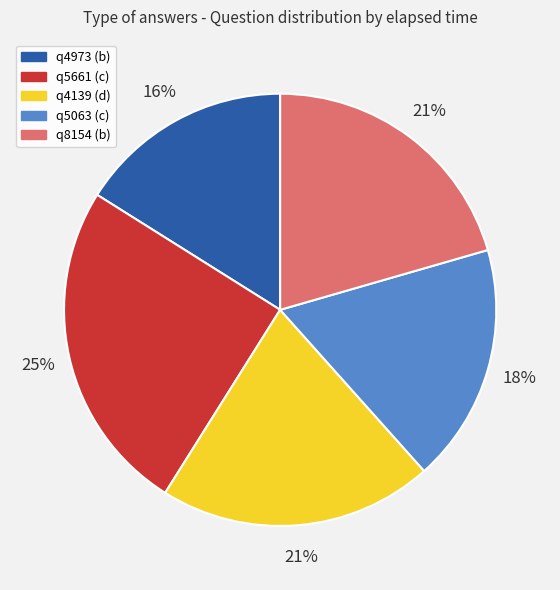

Combined, do q5063 (c) and q5661 (c) account for over 50%?

No